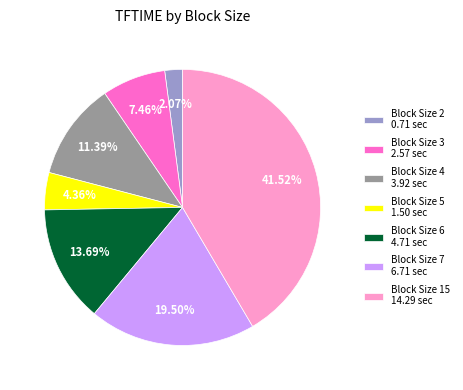

Rank the categories by value from highest to lowest.

Block Size 15 14.29 sec, Block Size 7 6.71 sec, Block Size 6 4.71 sec, Block Size 4 3.92 sec, Block Size 3 2.57 sec, Block Size 5 1.50 sec, Block Size 2 0.71 sec